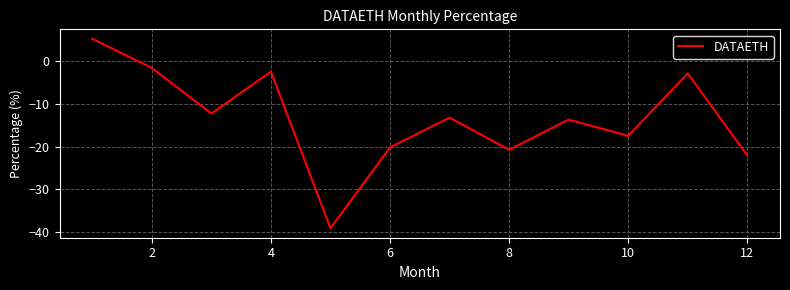

How many values are below zero?

11